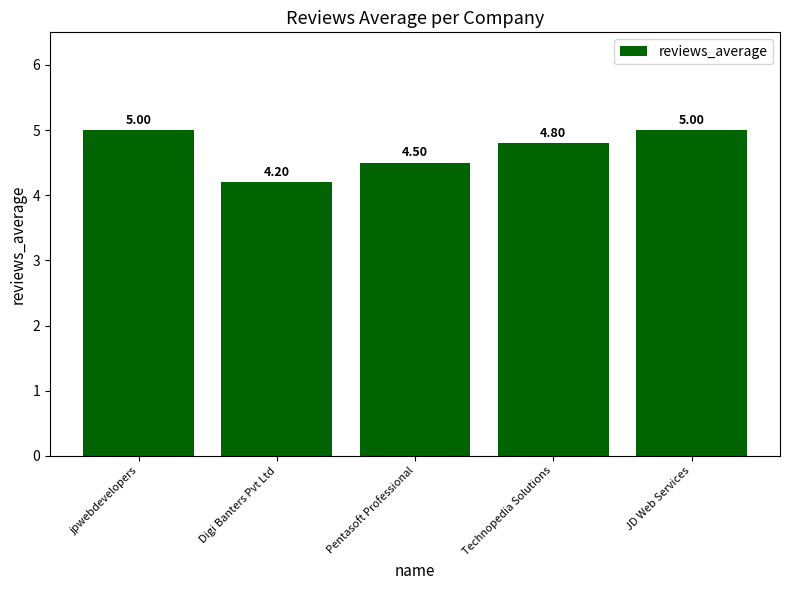

How many values are between 4 and 5?

5